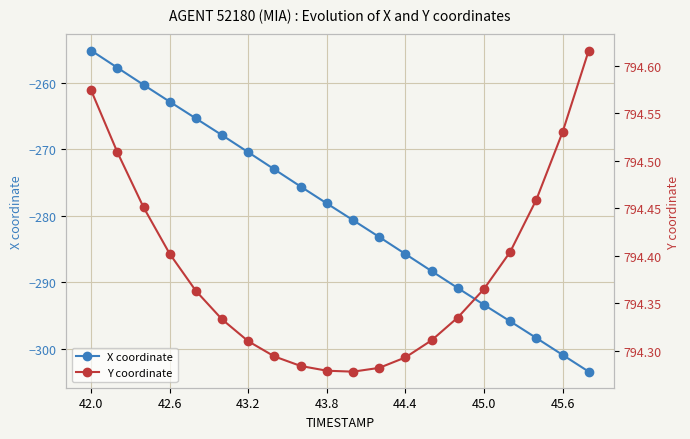

What is the value of the X coordinate point at the 4th from the left?

-262.9